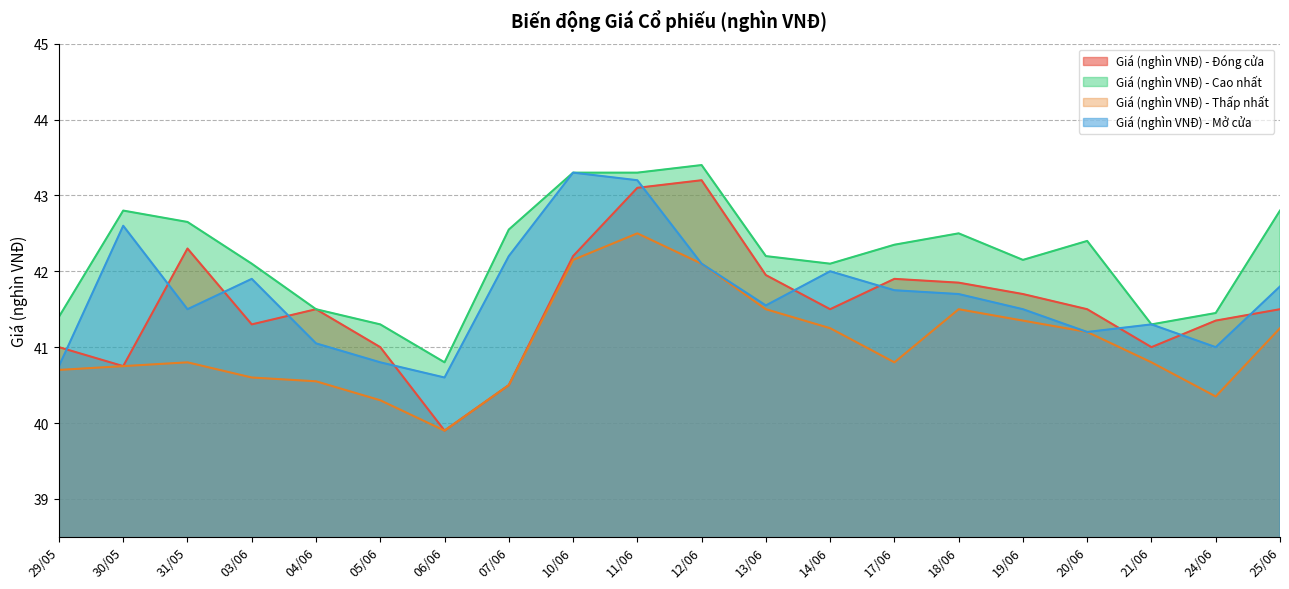

True or false: Giá (nghìn VNĐ) - Mở cửa has a value of 72.6 at 06/06.

False